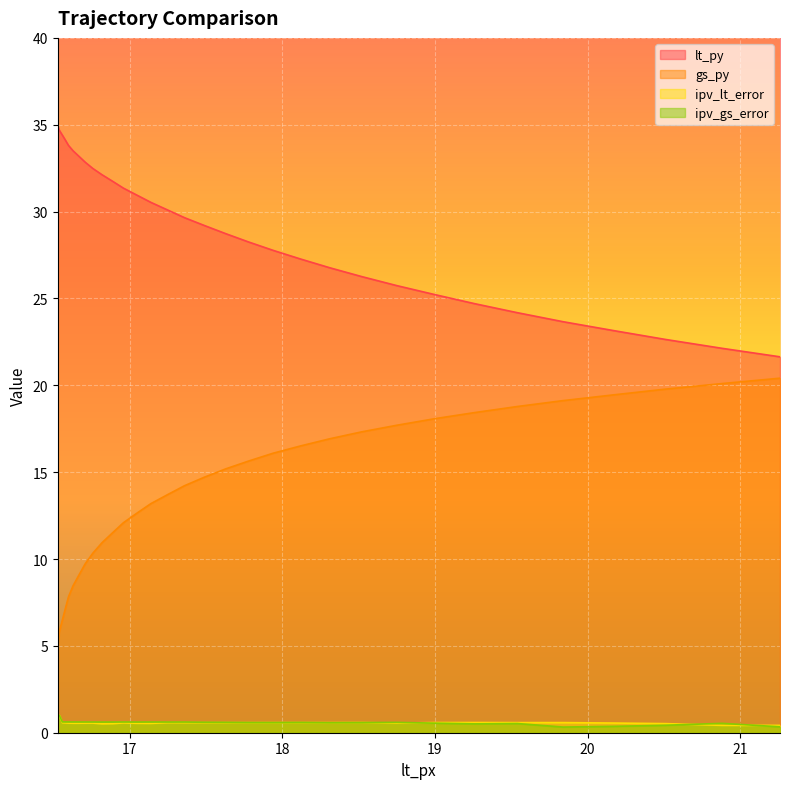

What is the label of the 12th point from the right?

18.12